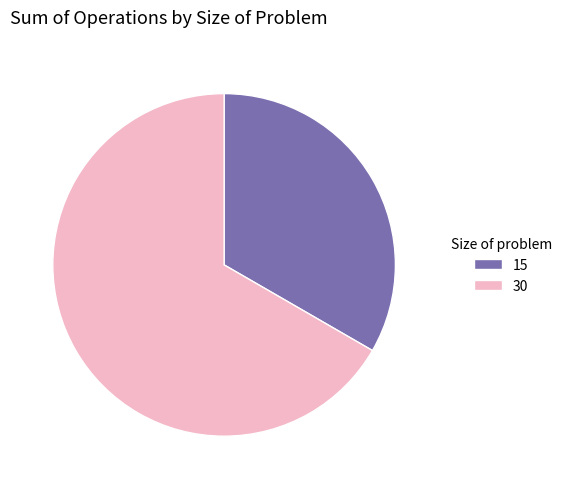

How many slices are in this pie chart?

2